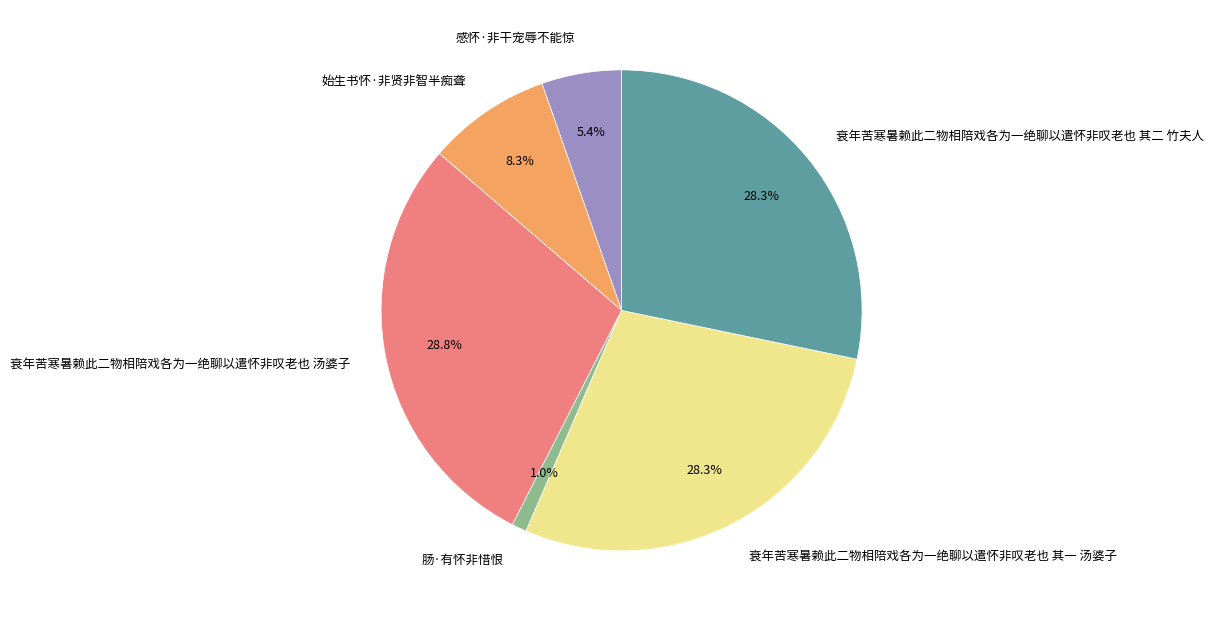

How many segments does this pie chart have?

6